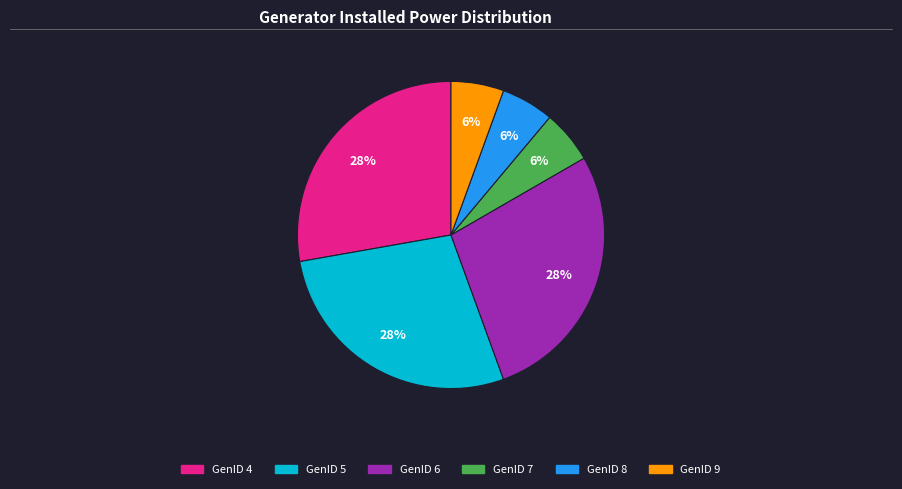

Is GenID 8 the majority of the pie?

No